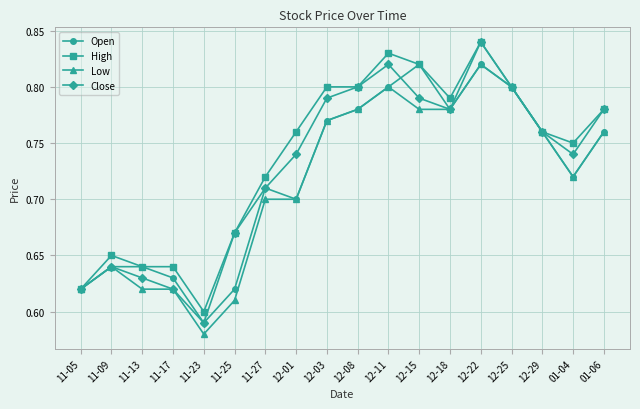

True or false: Low has a value of 0.7 at 12-01.

True